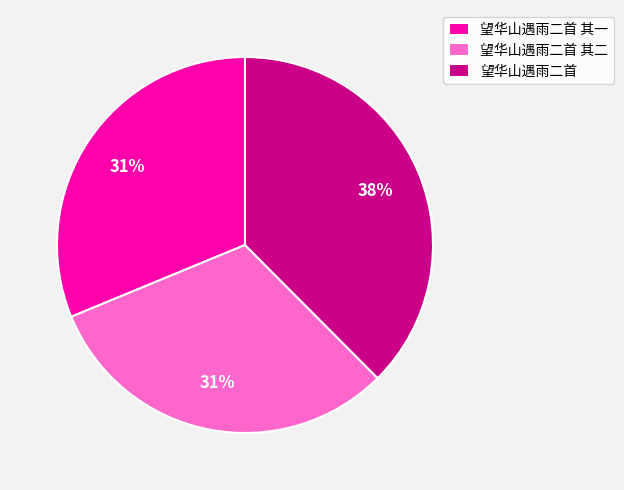

What percentage is the 望华山遇雨二首 其二 slice, to the nearest percent?

31%